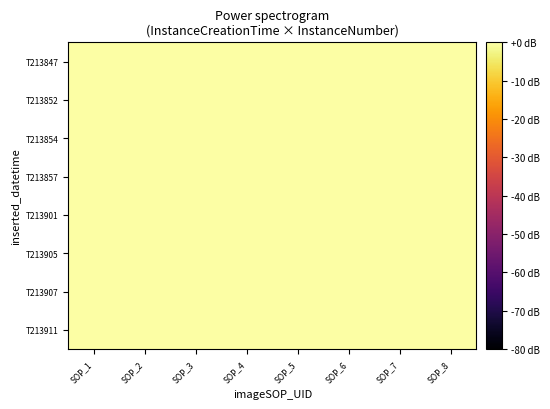

Between SOP_3 and SOP_6, which is larger?

SOP_3